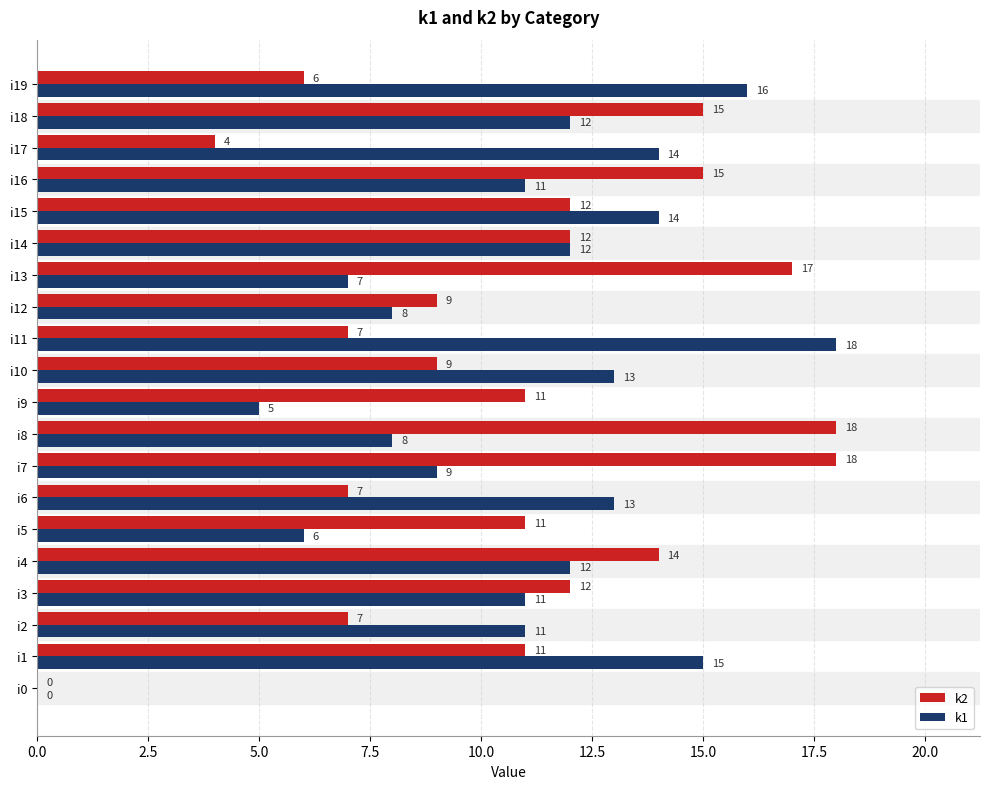

What is the approximate value of k2 at i13?

17